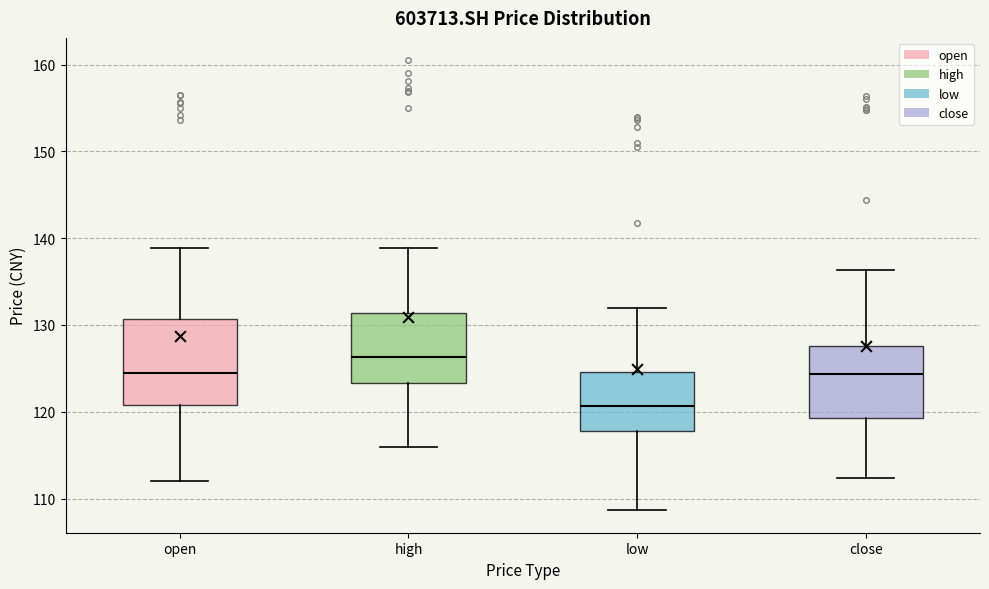

Where does the lower whisker of the box for close end on the y-axis? The values are not printed on the chart, so give them approximately, as read against the axis.

112